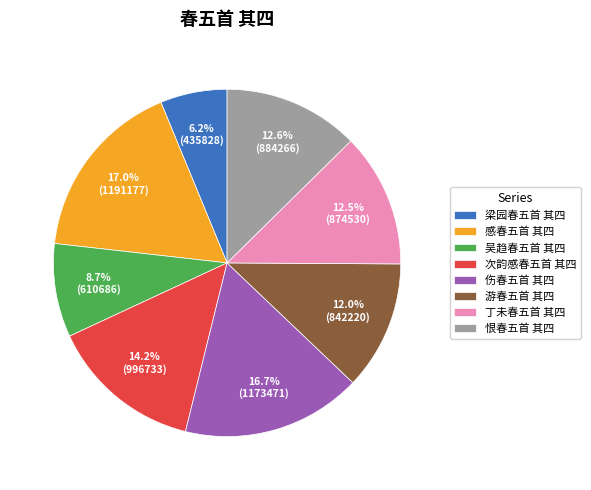

Is the sum of 梁园春五首 其四 and 感春五首 其四 greater than half?

No